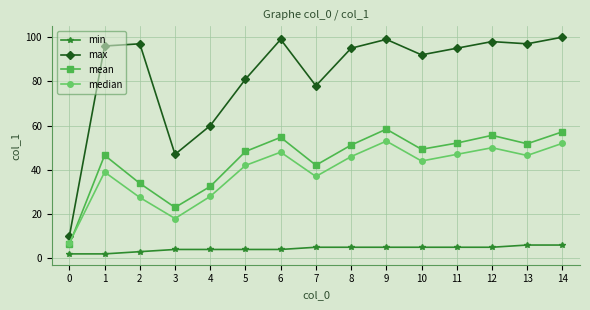

Is this an area chart (filled region under the line)?

No